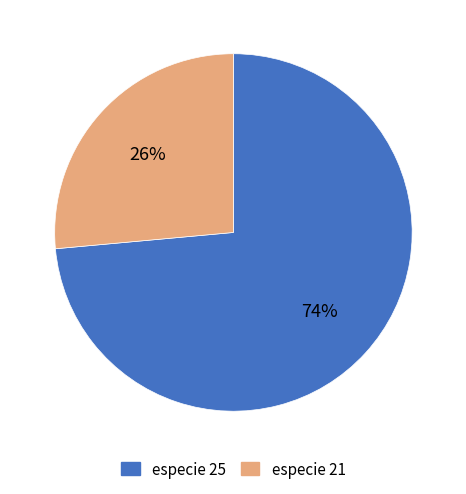

Does any single category account for the majority?

Yes